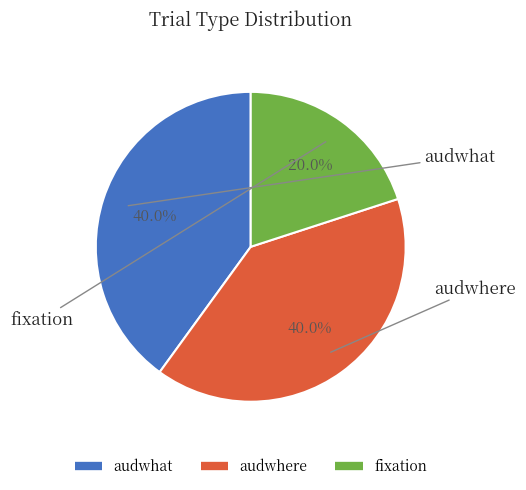

What portion of the pie excludes audwhat?

60.0%